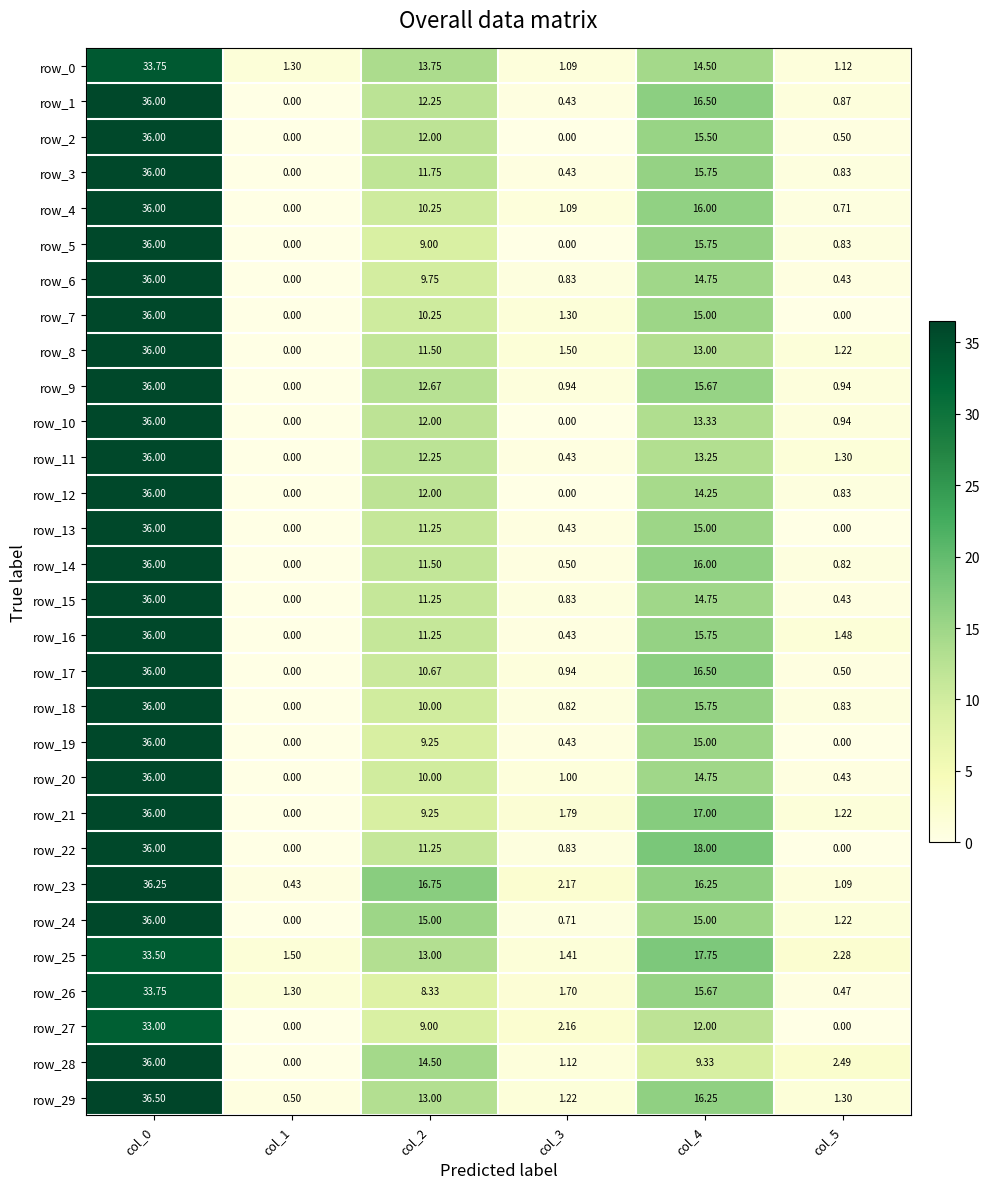

How many positive values does the row_18 series have?

5